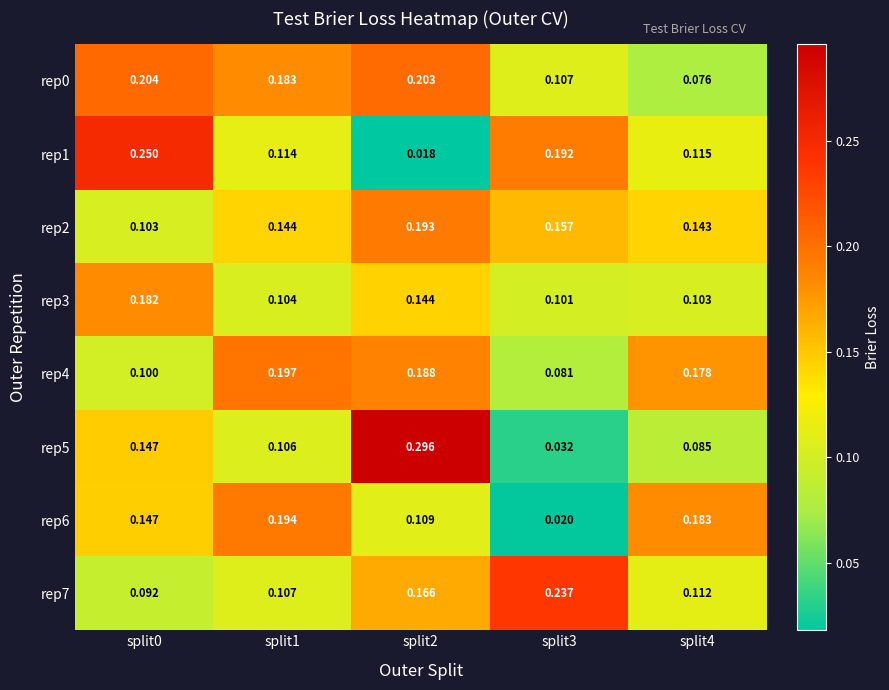

At which category does the chart reach its minimum across all series?

split2